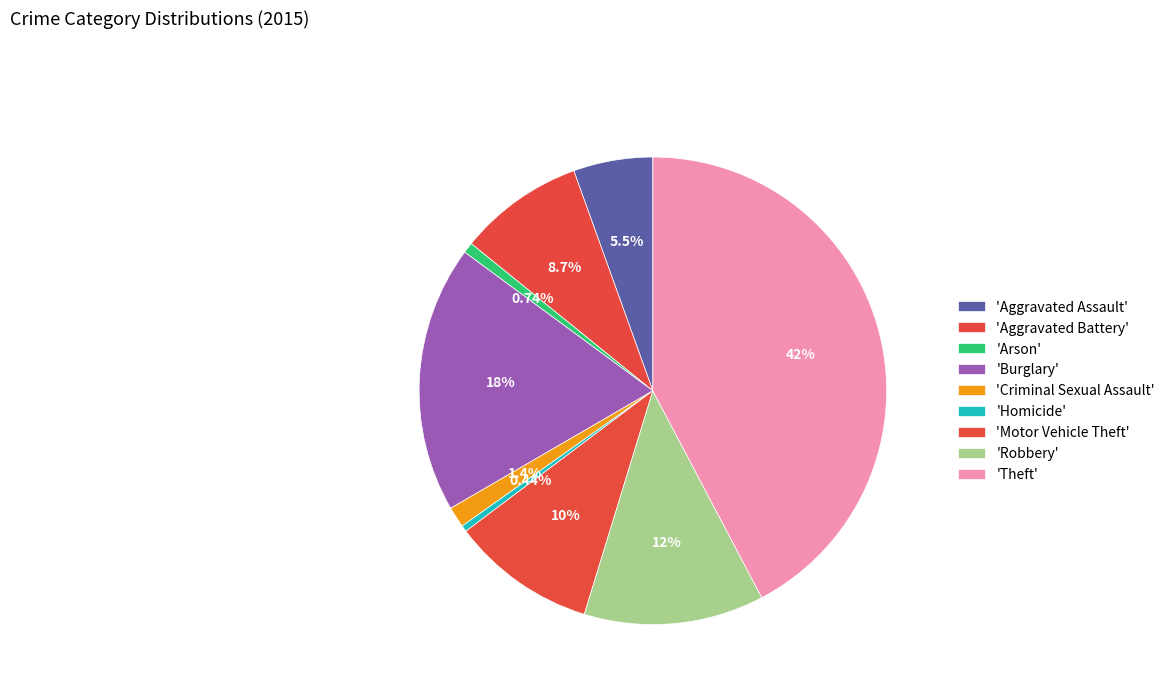

How many segments does this pie chart have?

9